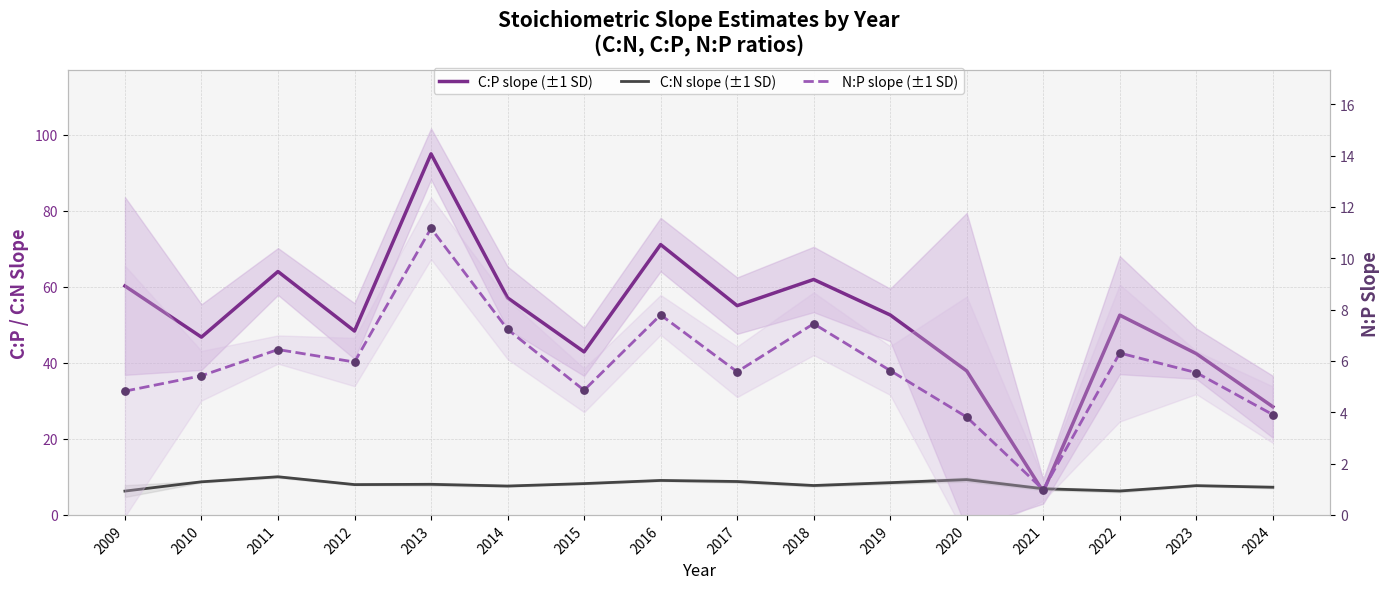

What are all the series names shown in the legend?

C:P slope (±1 SD), C:N slope (±1 SD), N:P slope (±1 SD)